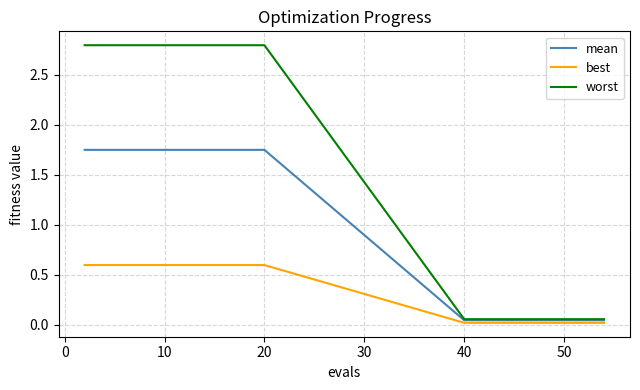

Which series has the largest total across all categories?

worst